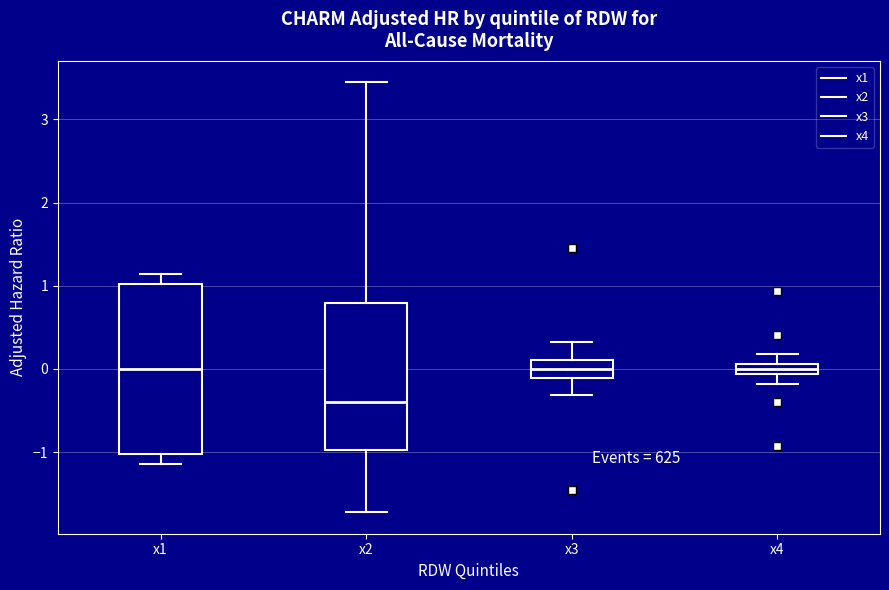

Which box has the lowest median line?

x2